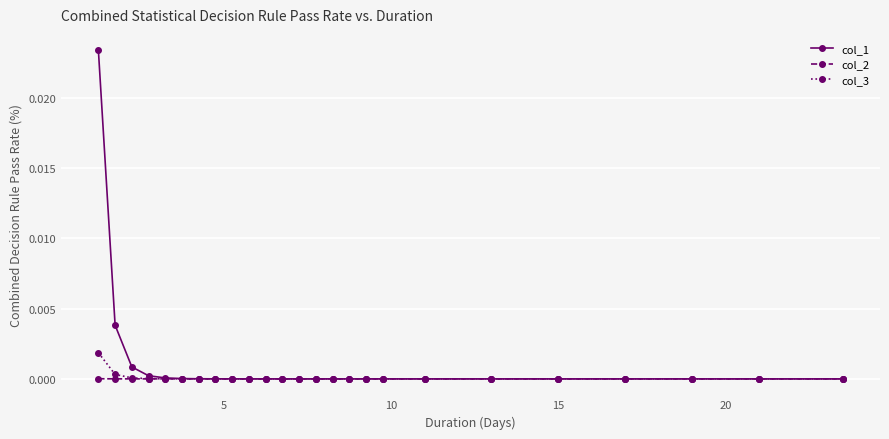

Which series has the largest total across all categories?

col_1